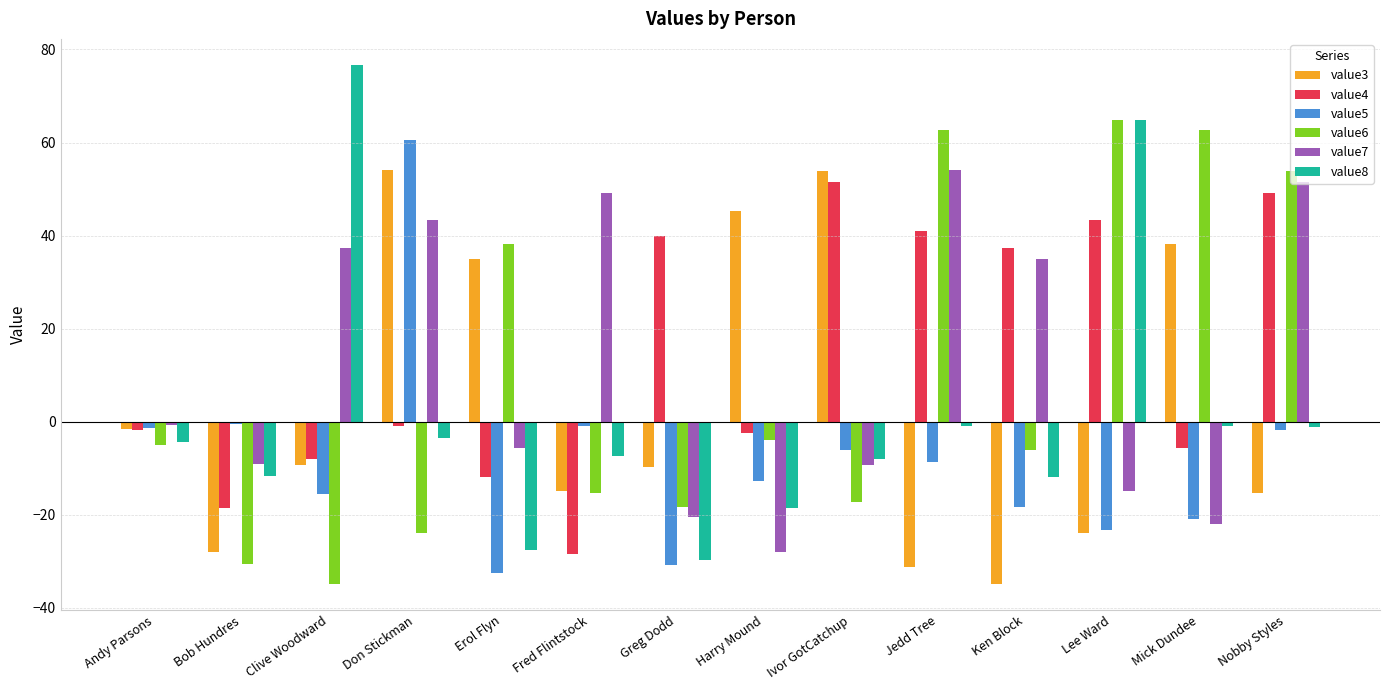

Is it true that value5 equals -15.6 at Clive Woodward?

True